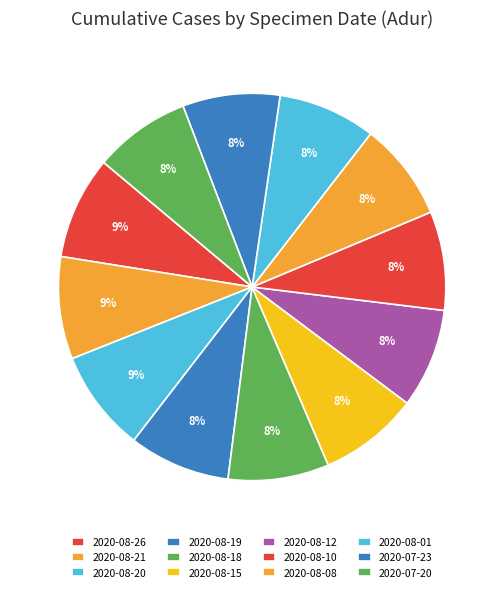

Does 2020-08-21 account for over 50% of the chart?

No